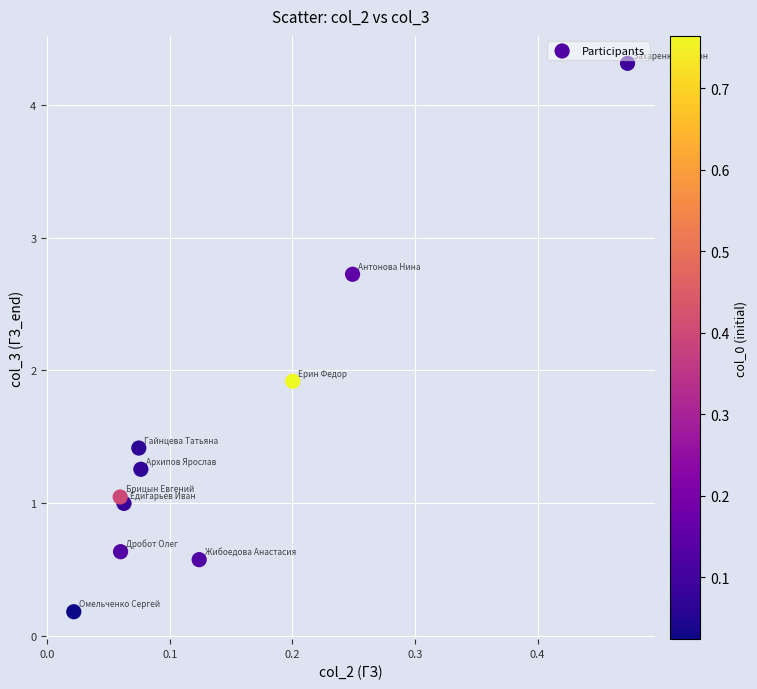

What Y value in the scatter plot is closest to 2?

1.9